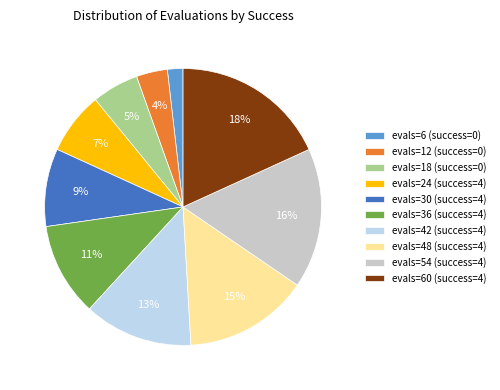

To the nearest percent, what percentage of the pie is evals=48 (success=4)?

15%